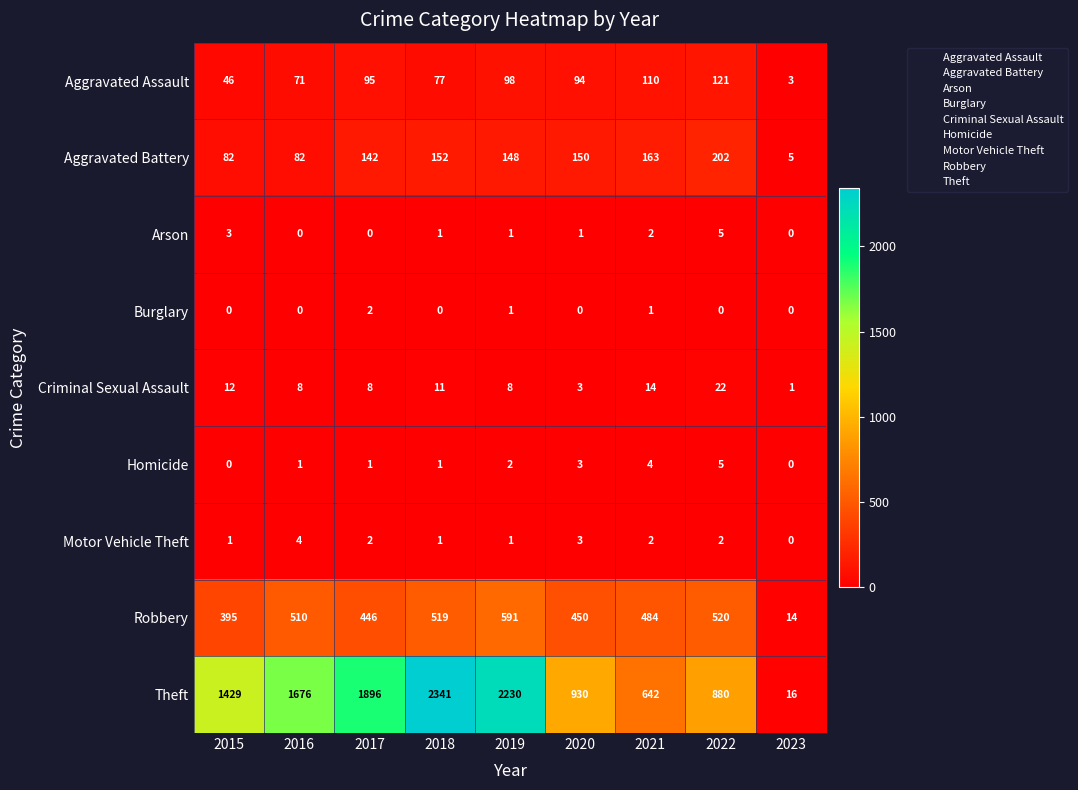

Between 2015 and 2019, which series saw the biggest shift?

Theft